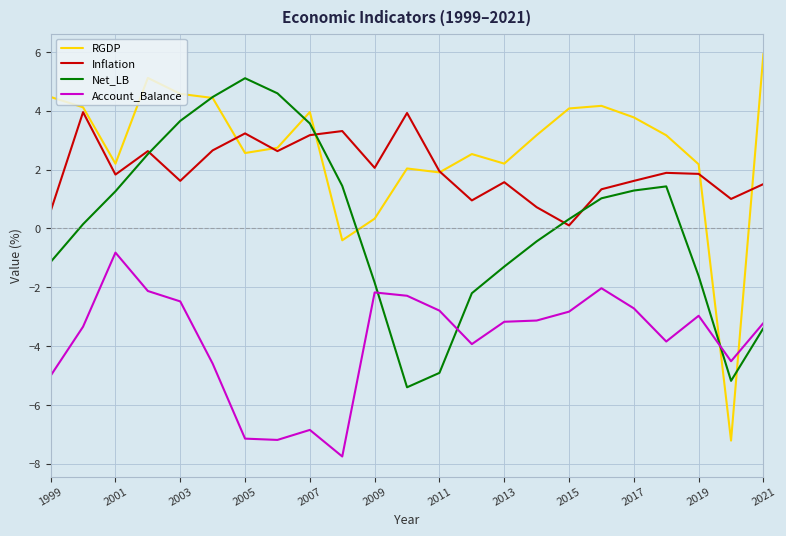

True or false: Inflation and Account_Balance cross at least once.

False